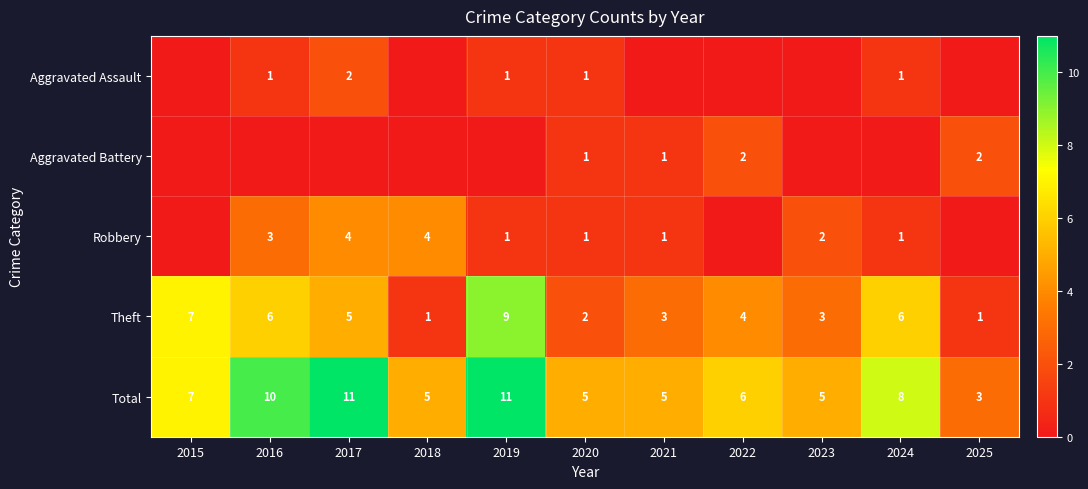

Count the Total values in the range 5 to 10.

8